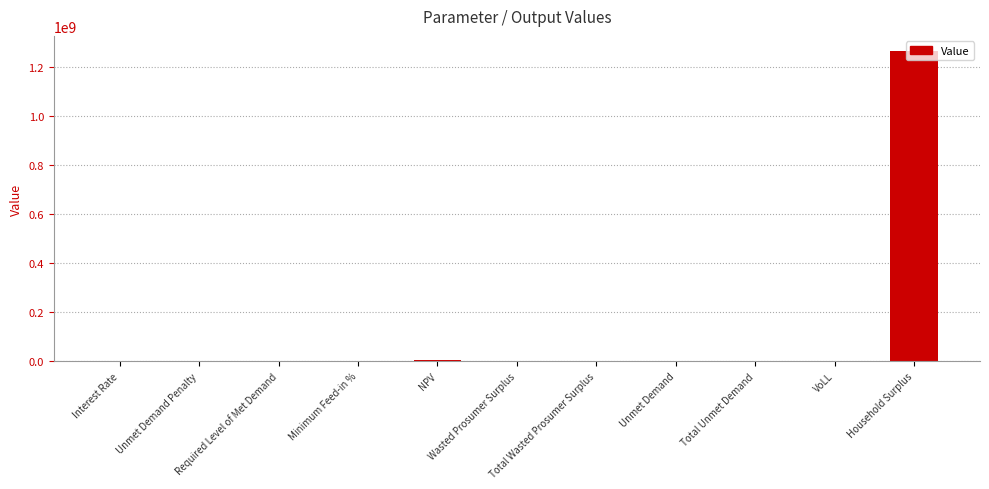

What is the sum of all values?

1269179012.9